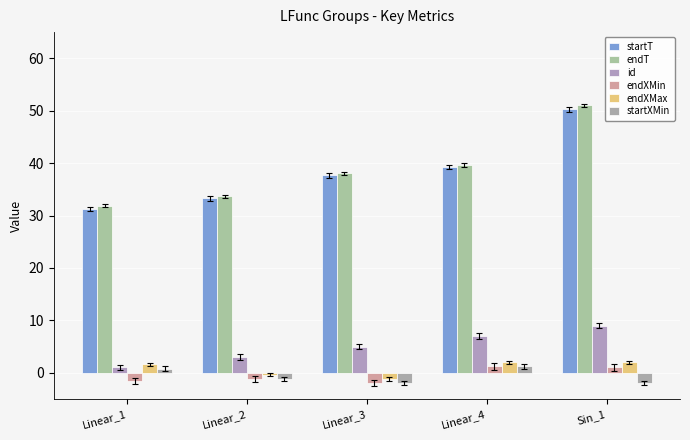

What is the value of the endXMax bar at the 1st from the left?

1.6